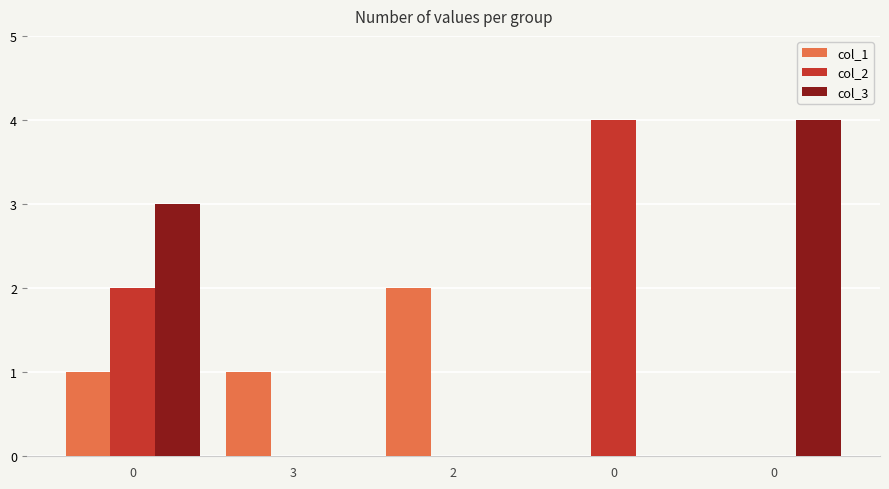

What is the total value across all series at 2?

2